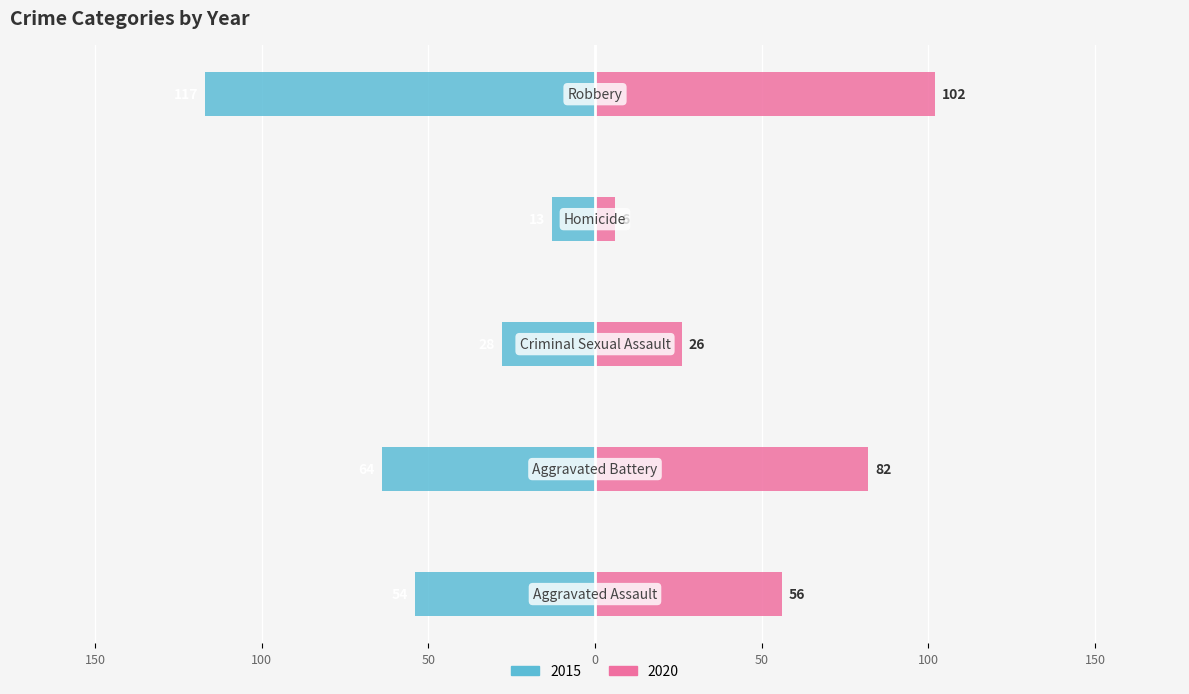

What is the difference between the second highest and second lowest values in the 2020 series?

56